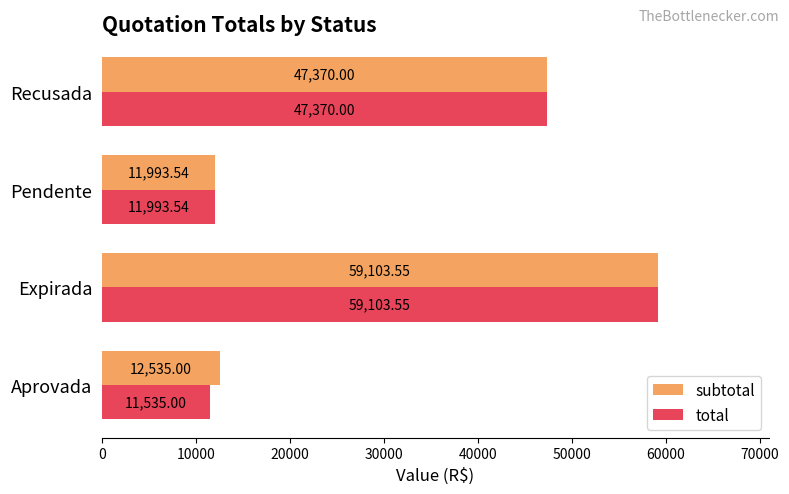

At which category does the chart reach its peak across all series?

Expirada